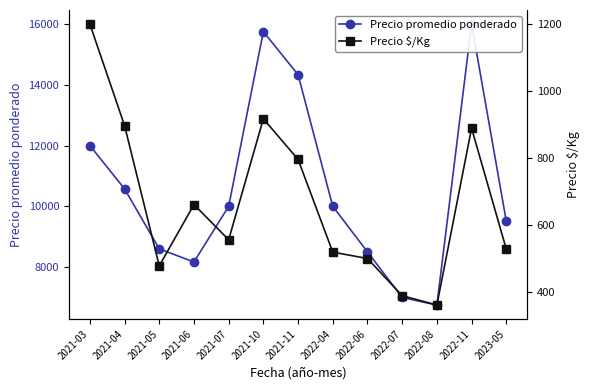

What is the label of the 7th point from the right?

2021-11